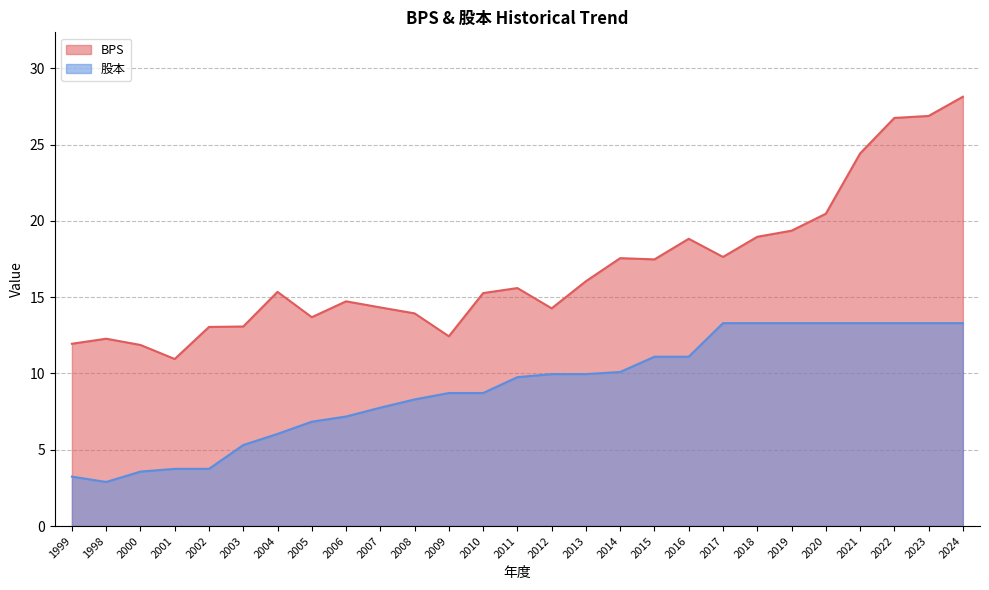

What is the sum of the 股本 values at 2005 and 2012?

16.8